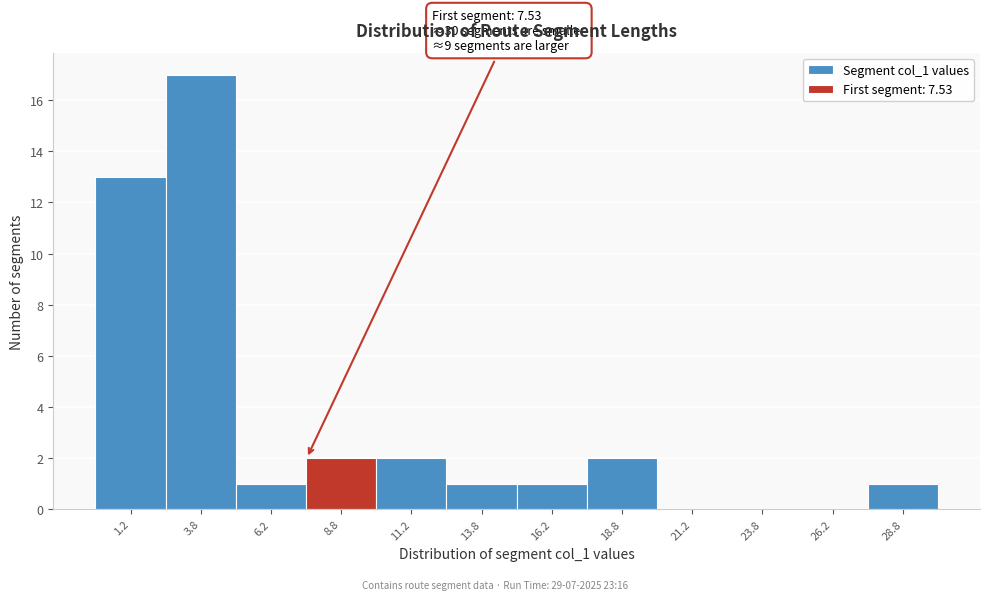

Over which range of the x-axis is the bar tallest?

2.5 to 5.0